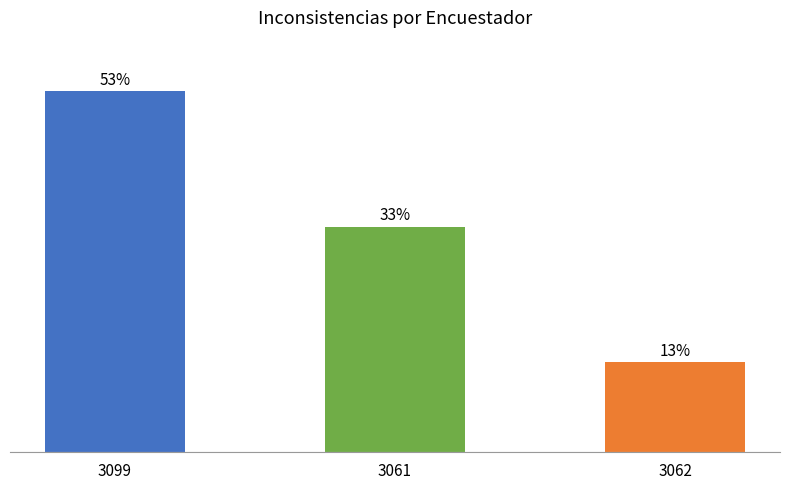

At which label does the data first exceed 33?

3099